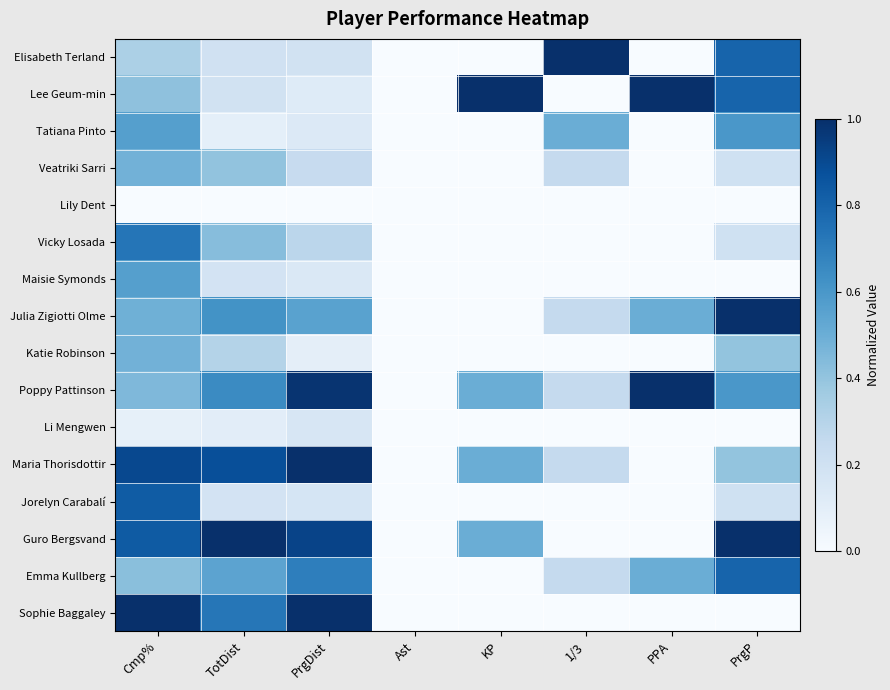

At how many categories does at least one series exceed 0?

7